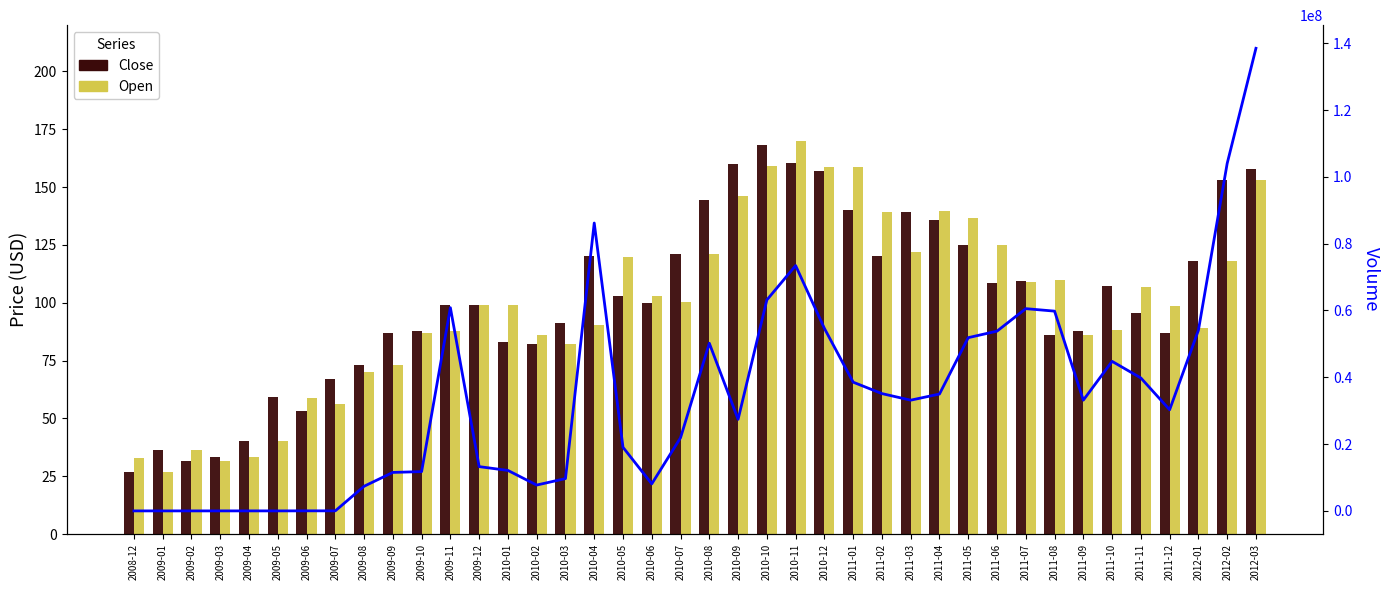

What is the difference between the maximum and second lowest values in the Volume series?

138478913.0